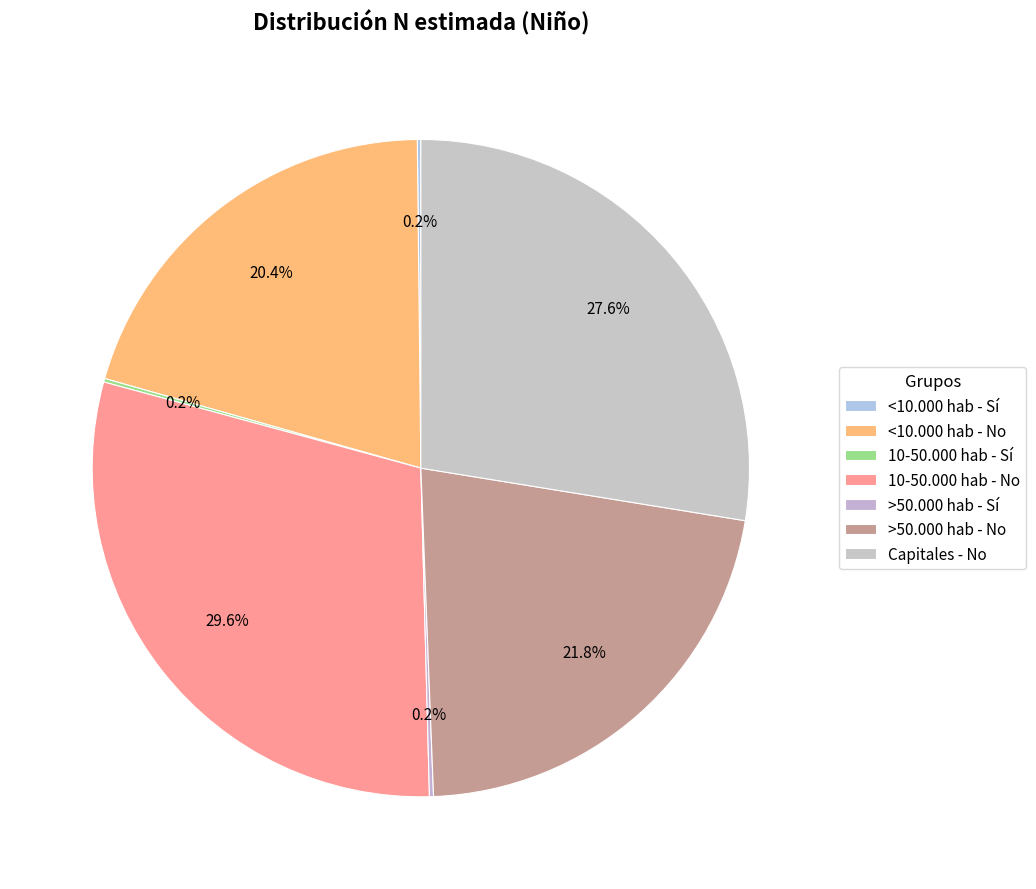

What percentage is the >50.000 hab - No slice, to the nearest percent?

22%